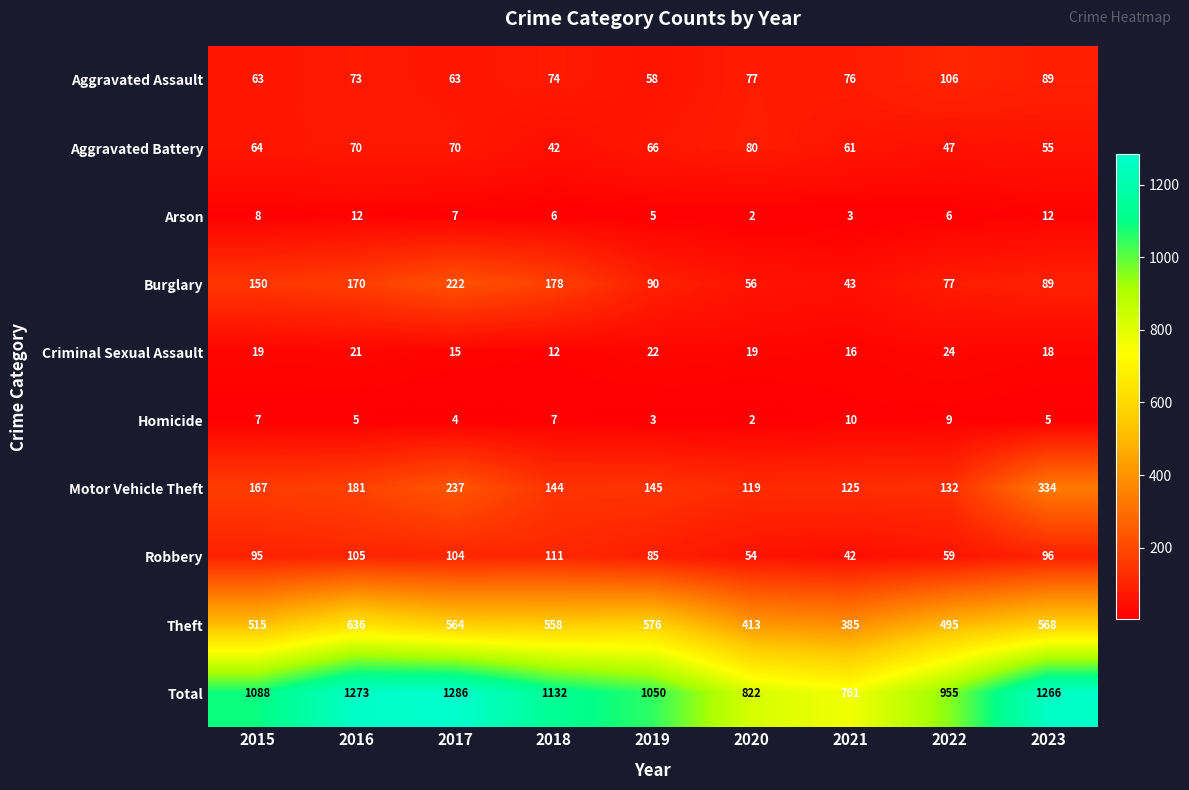

The value of Aggravated Battery at 2015 is 64. True or false?

True